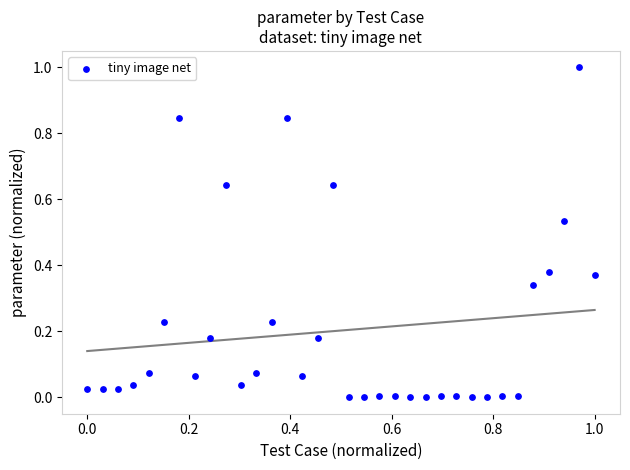

What is the range of Y values (max minus min)?

1.0